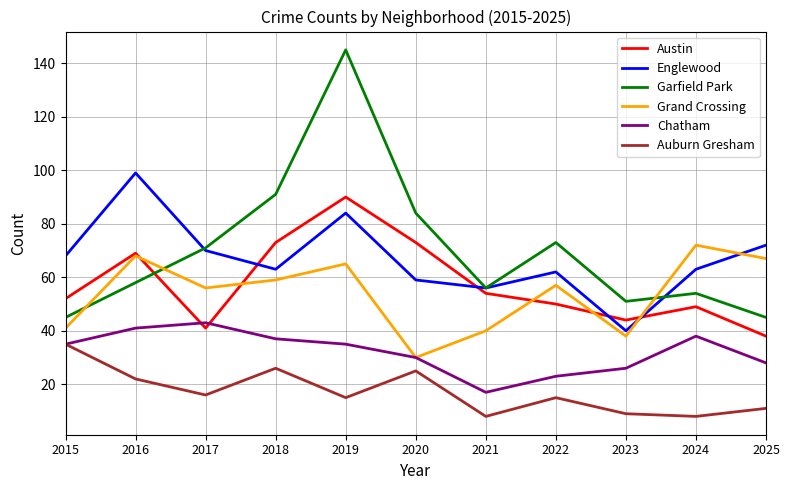

Is it true that Garfield Park equals 35 at 2016?

False